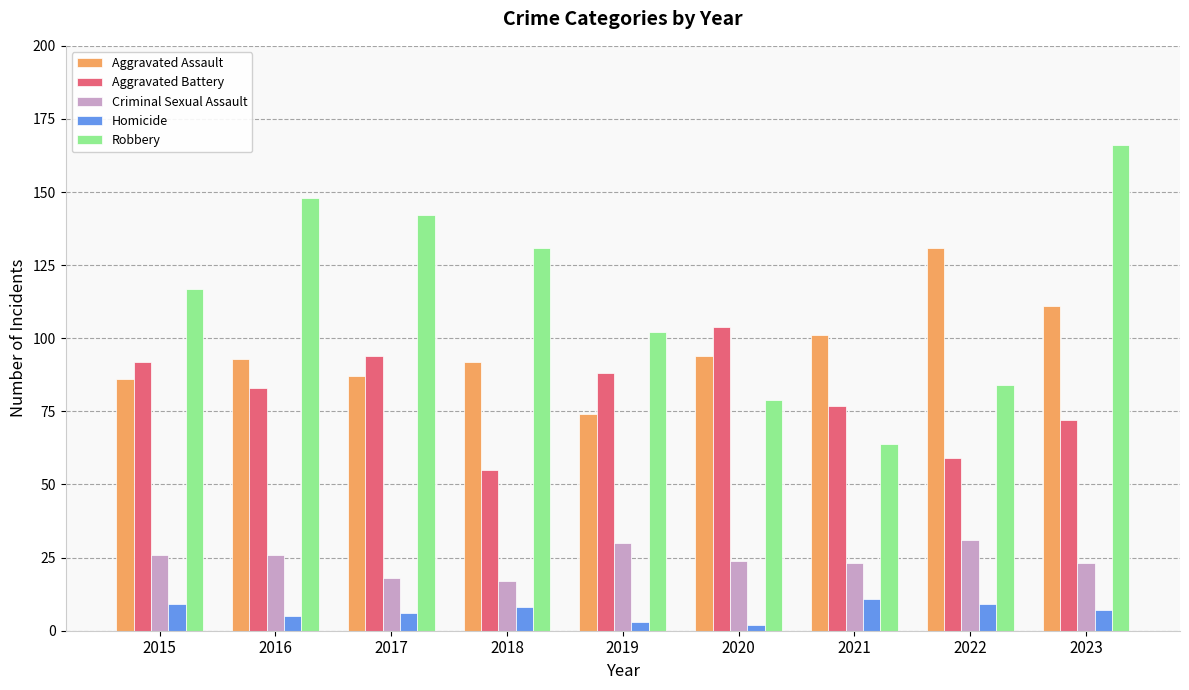

Reading left to right, what are all the values shown in this chart?

Aggravated Assault: 2015=86	2016=93	2017=87	2018=92	2019=74	2020=94	2021=101	2022=131	2023=111
Aggravated Battery: 2015=92	2016=83	2017=94	2018=55	2019=88	2020=104	2021=77	2022=59	2023=72
Criminal Sexual Assault: 2015=26	2016=26	2017=18	2018=17	2019=30	2020=24	2021=23	2022=31	2023=23
Homicide: 2015=9	2016=5	2017=6	2018=8	2019=3	2020=2	2021=11	2022=9	2023=7
Robbery: 2015=117	2016=148	2017=142	2018=131	2019=102	2020=79	2021=64	2022=84	2023=166